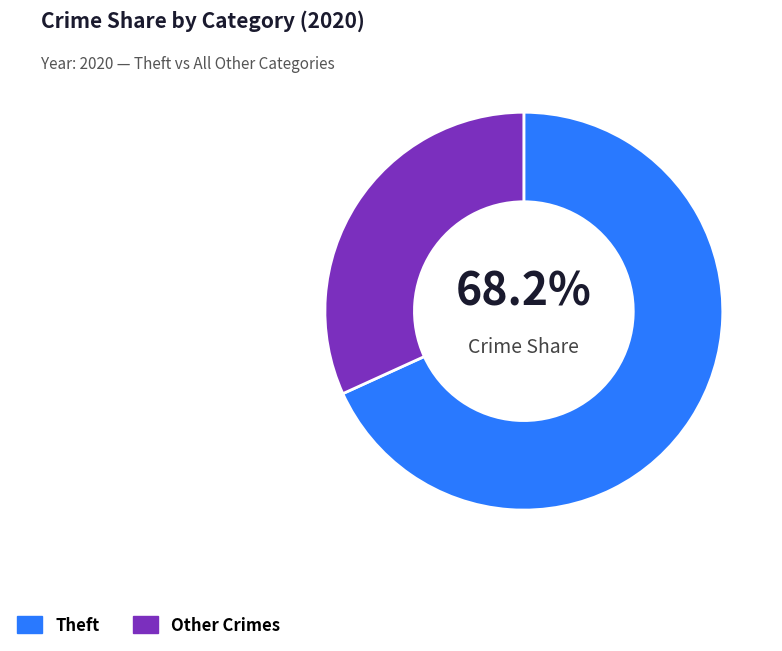

What is the majority slice?

Theft